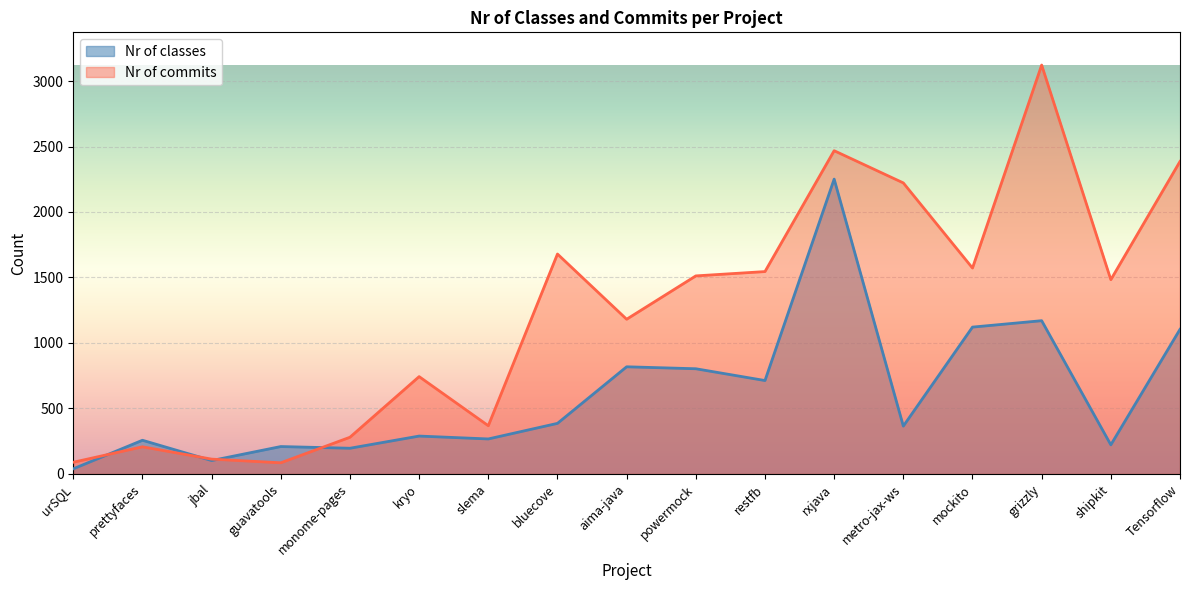

List the labels in order of Nr of classes value, smallest first.

urSQL, jbal, monome-pages, guavatools, shipkit, prettyfaces, slema, kryo, metro-jax-ws, bluecove, restfb, powermock, aima-java, Tensorflow, mockito, grizzly, rxjava